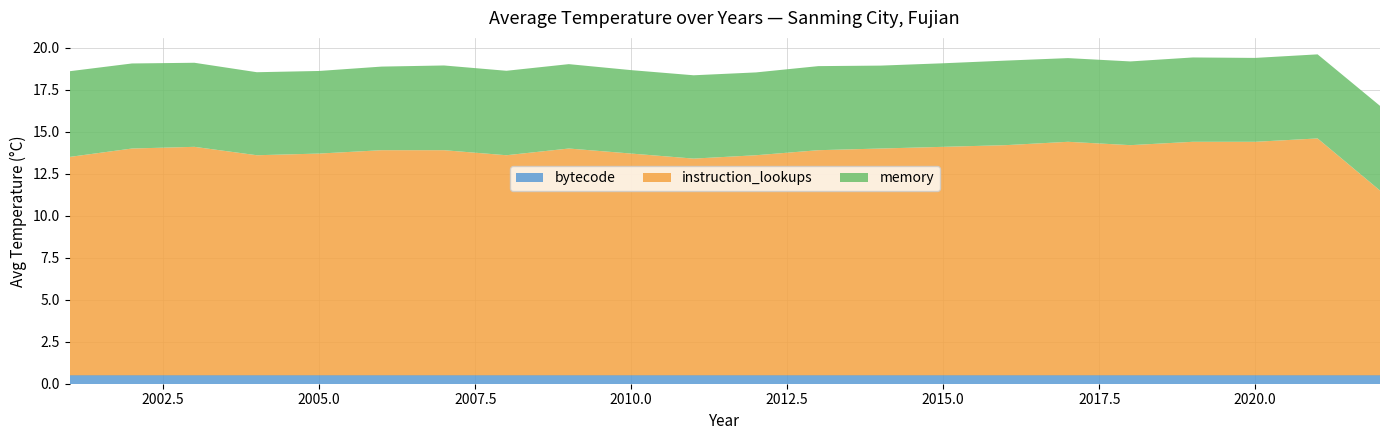

Reading left to right, transcribe all the data shown in this chart.

avg_temp: 2001=18.6	2002=19.1	2003=19.1	2004=18.5	2005=18.6	2006=18.9	2007=18.9	2008=18.6	2009=19.0	2010=18.7	2011=18.4	2012=18.5	2013=18.9	2014=18.9	2015=19.1	2016=19.2	2017=19.4	2018=19.2	2019=19.4	2020=19.4	2021=19.6	2022=16.5
base: 2001=0.5	2002=0.5	2003=0.5	2004=0.5	2005=0.5	2006=0.5	2007=0.5	2008=0.5	2009=0.5	2010=0.5	2011=0.5	2012=0.5	2013=0.5	2014=0.5	2015=0.5	2016=0.5	2017=0.5	2018=0.5	2019=0.5	2020=0.5	2021=0.5	2022=0.5
mid: 2001=13.0	2002=13.5	2003=13.6	2004=13.1	2005=13.2	2006=13.4	2007=13.4	2008=13.1	2009=13.5	2010=13.2	2011=12.9	2012=13.1	2013=13.4	2014=13.5	2015=13.6	2016=13.7	2017=13.9	2018=13.7	2019=13.9	2020=13.9	2021=14.1	2022=11.0